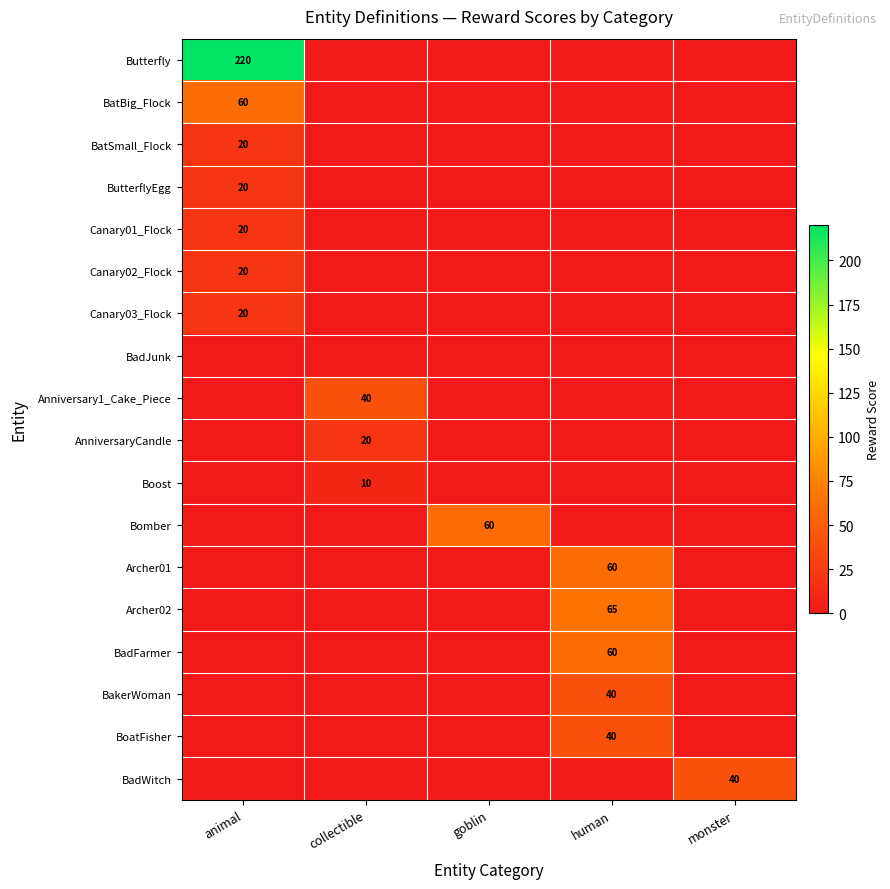

Which category has the lowest value across all series?

collectible